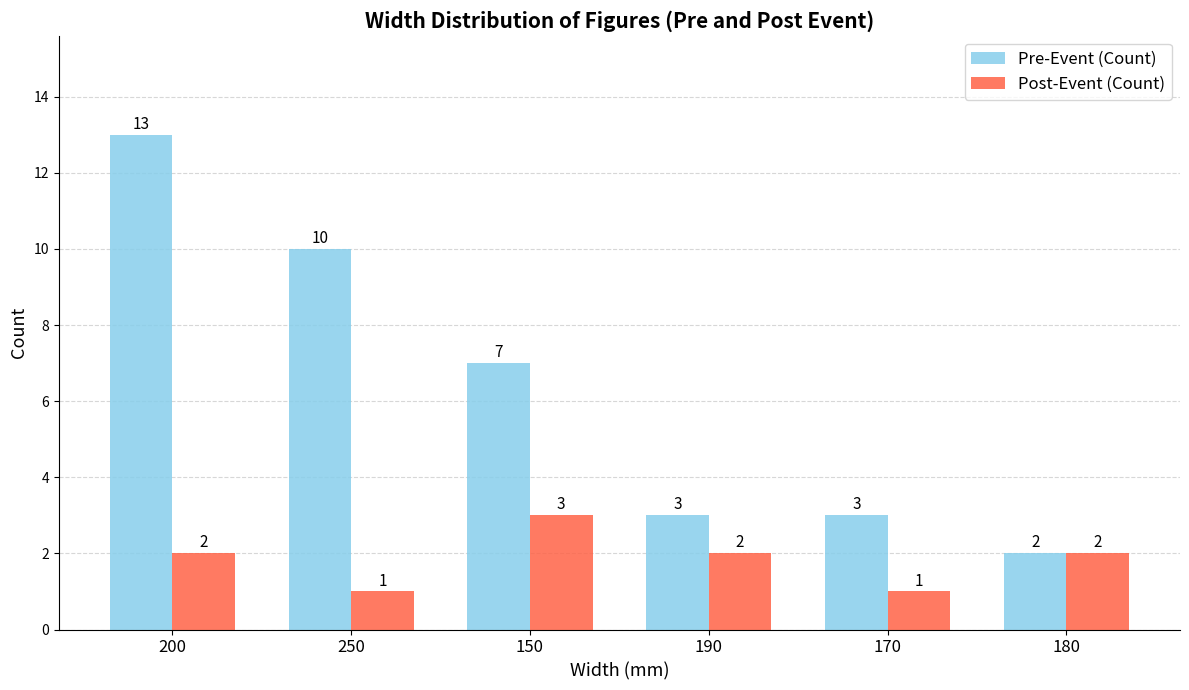

At which label is Pre-Event (Count) closest to 7?

150